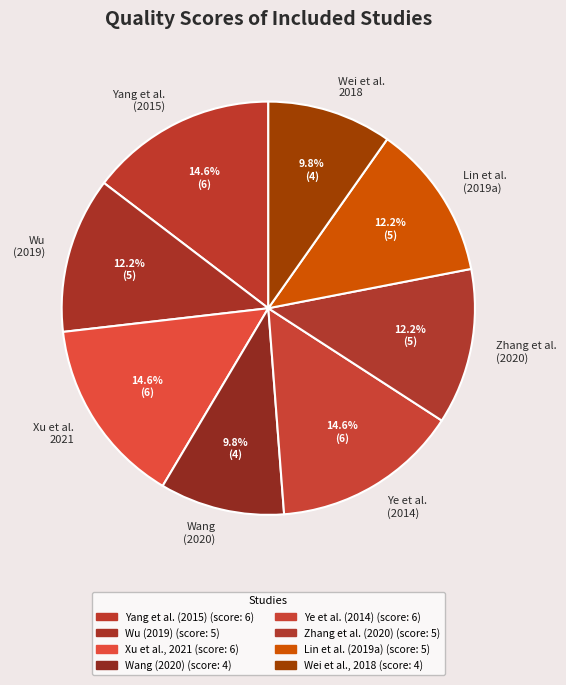

To the nearest percent, what percentage of the pie is Yang et al. (2015)?

15%